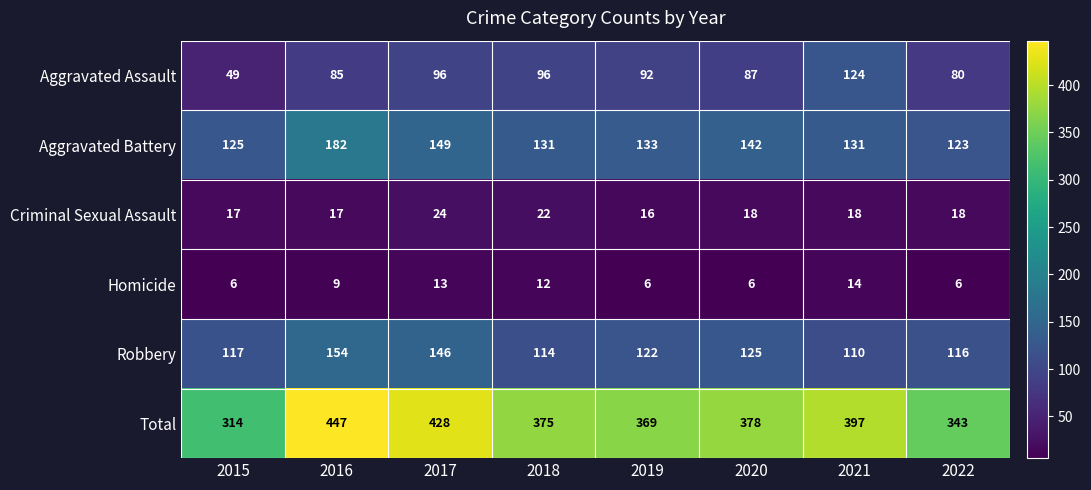

Where is Robbery nearest to the value 132?

2020